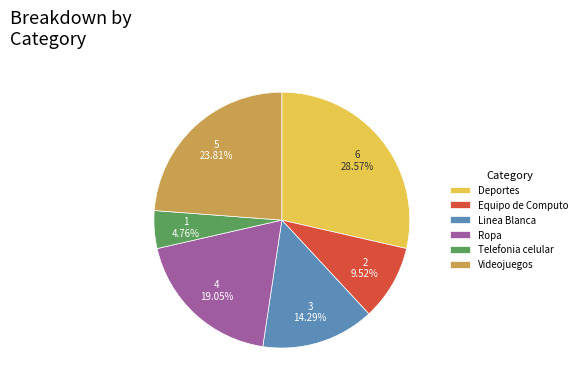

Which category has the smallest portion of the pie?

Telefonia celular